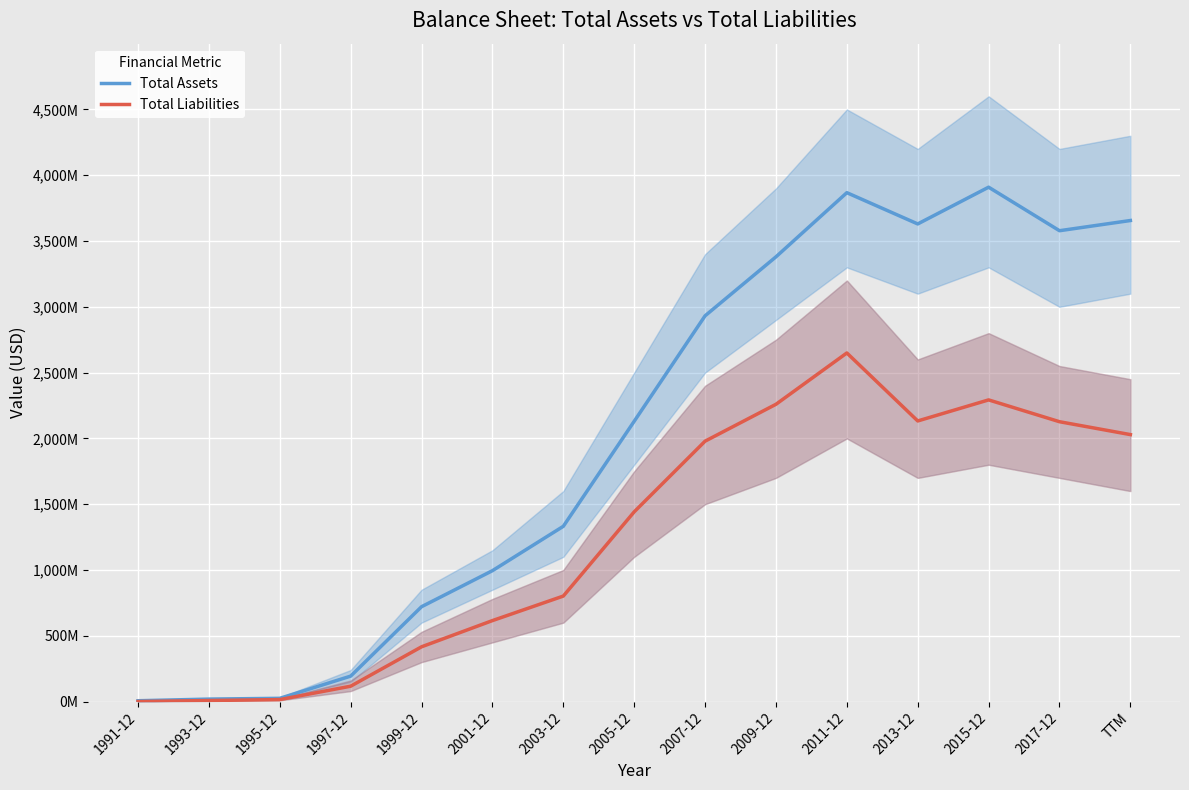

What is the label of the 7th point from the right?

2007-12